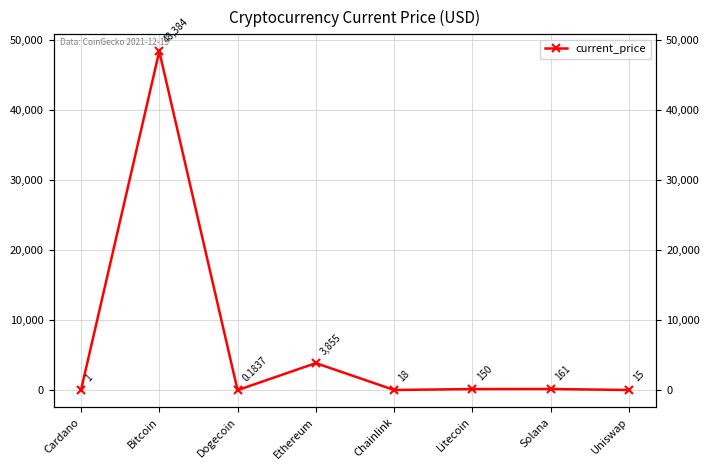

At which category does the chart reach its peak across all series?

Bitcoin